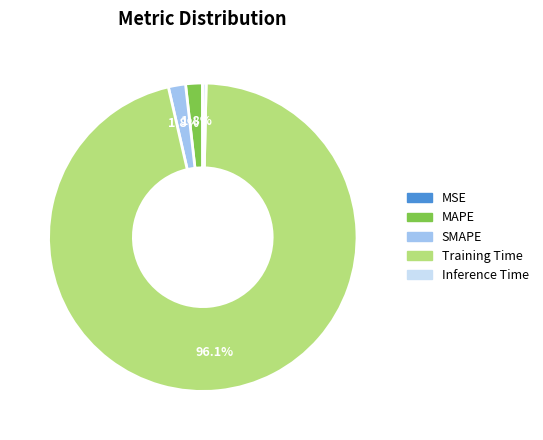

What percentage is the MAPE slice, to the nearest percent?

2%